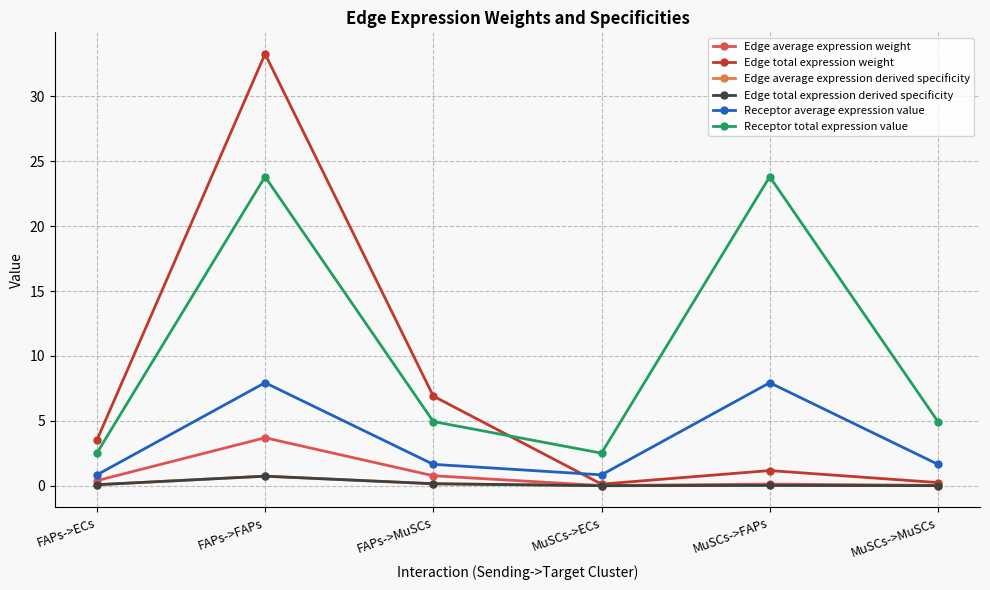

True or false: Edge average expression derived specificity and Receptor total expression value intersect in this chart.

False